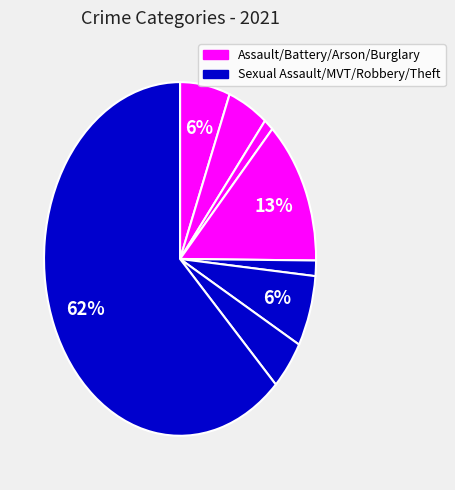

Rank the categories by value from lowest to highest.

Homicide, Arson, Criminal Sexual Assault, Robbery, Aggravated Battery, Aggravated Assault, Motor Vehicle Theft, Burglary, Theft